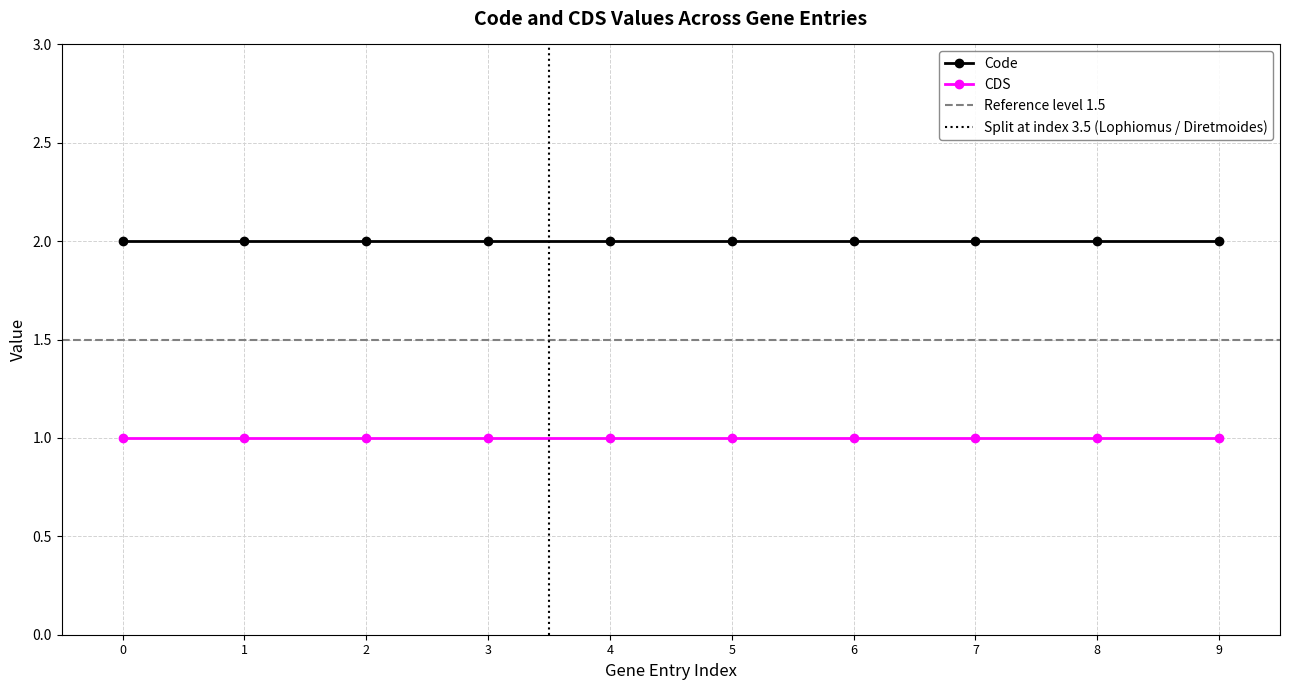

True or false: CDS has more than 2 interior local peaks.

False